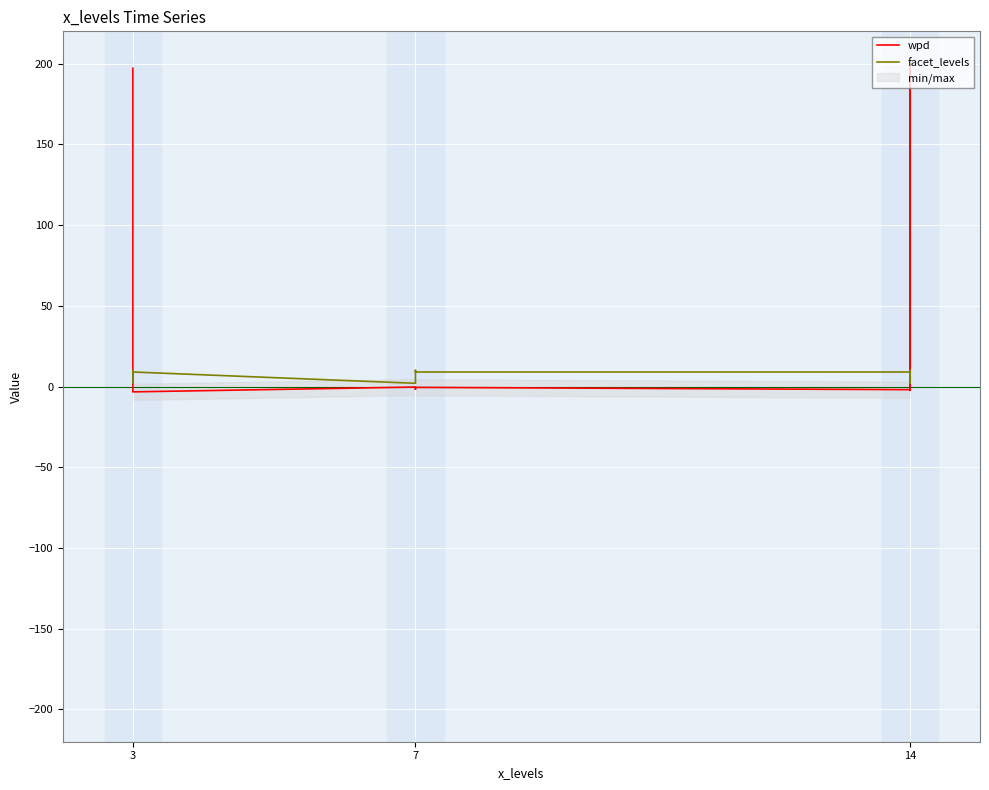

Where is wpd nearest to the value 97?

3